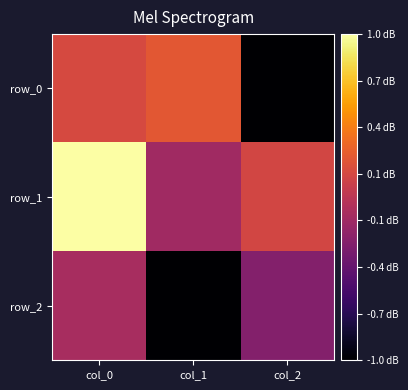

At which label does row_1 first exceed 0?

col_0